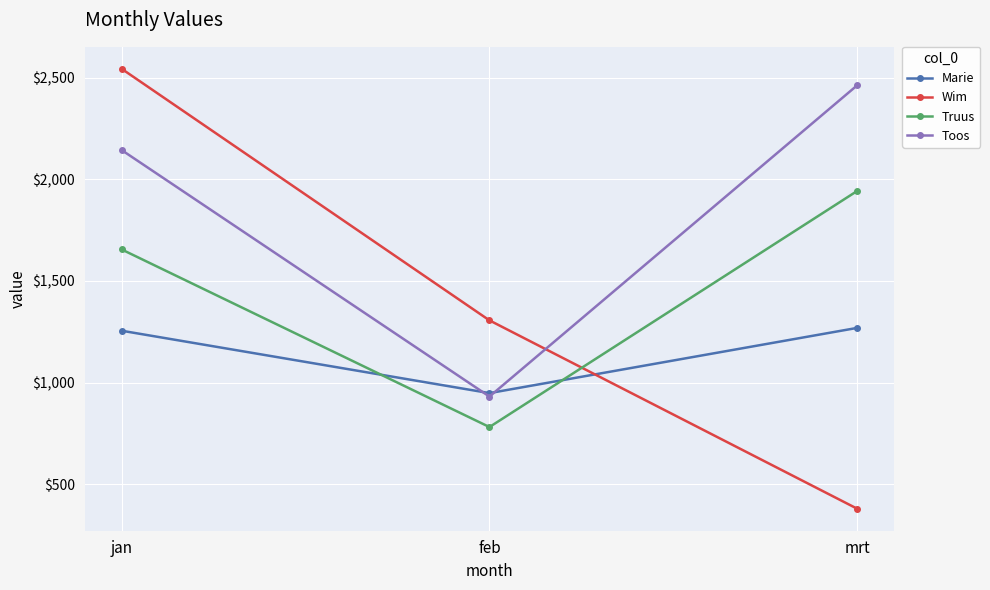

What is the total value across all series at mrt?

6054